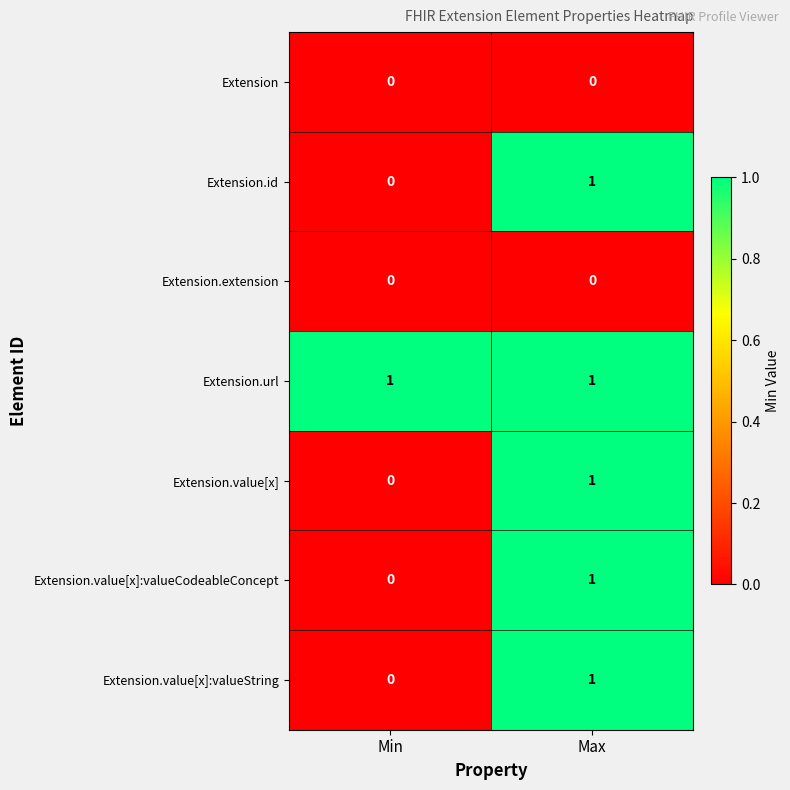

At which category is the sum across all series the highest?

Max